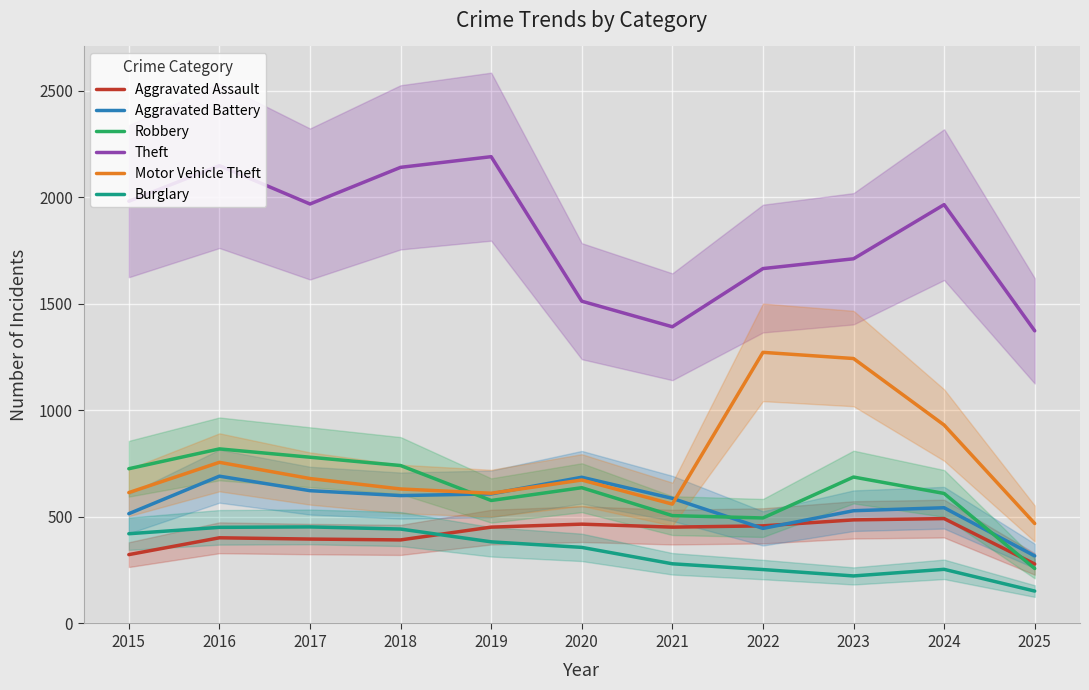

What are all the series names shown in the legend?

Aggravated Assault, Aggravated Battery, Robbery, Theft, Motor Vehicle Theft, Burglary